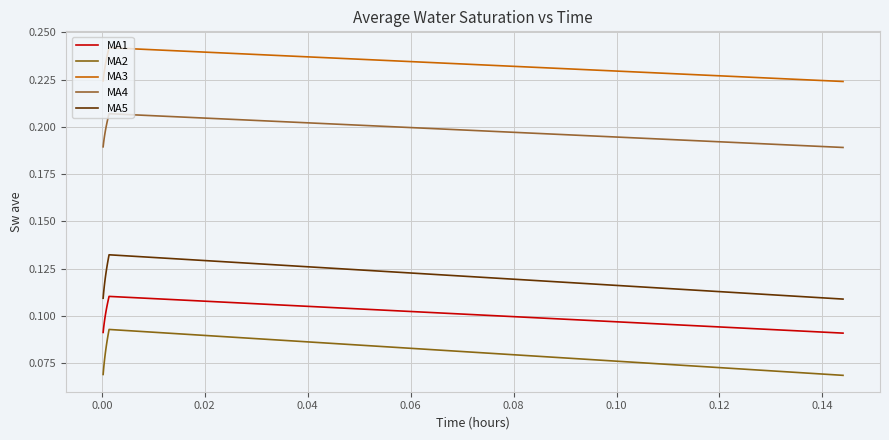

Count the MA1 values in the range 0 to 1.

35